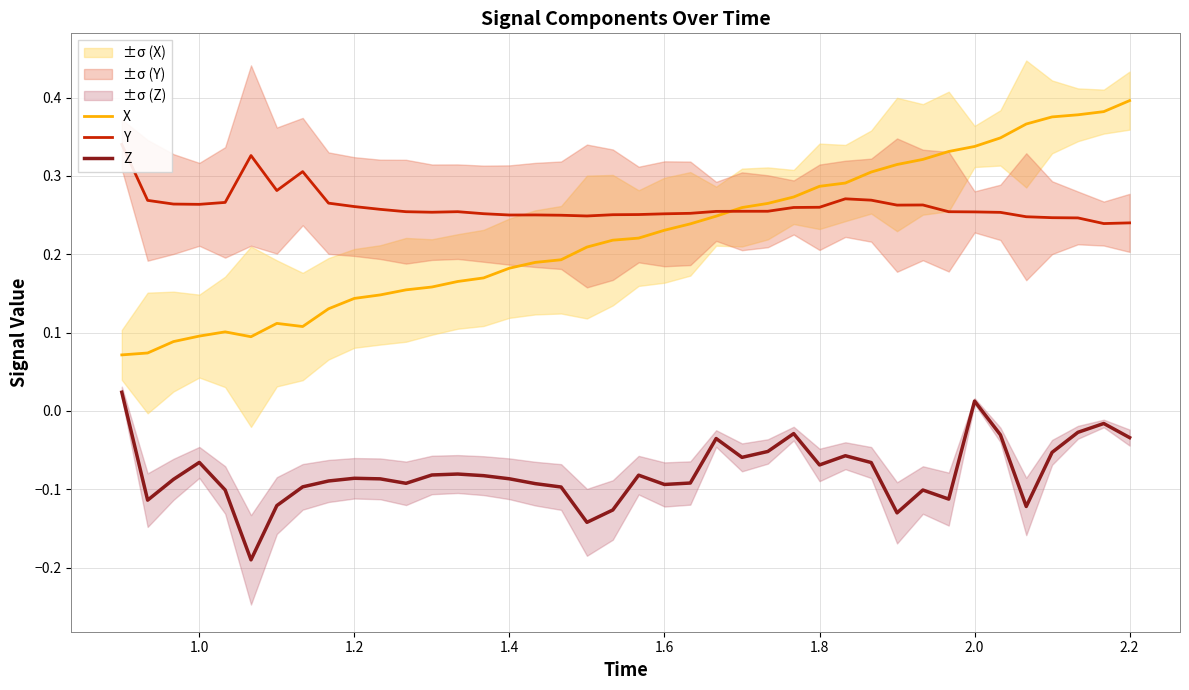

Count the number of data series in this chart.

3